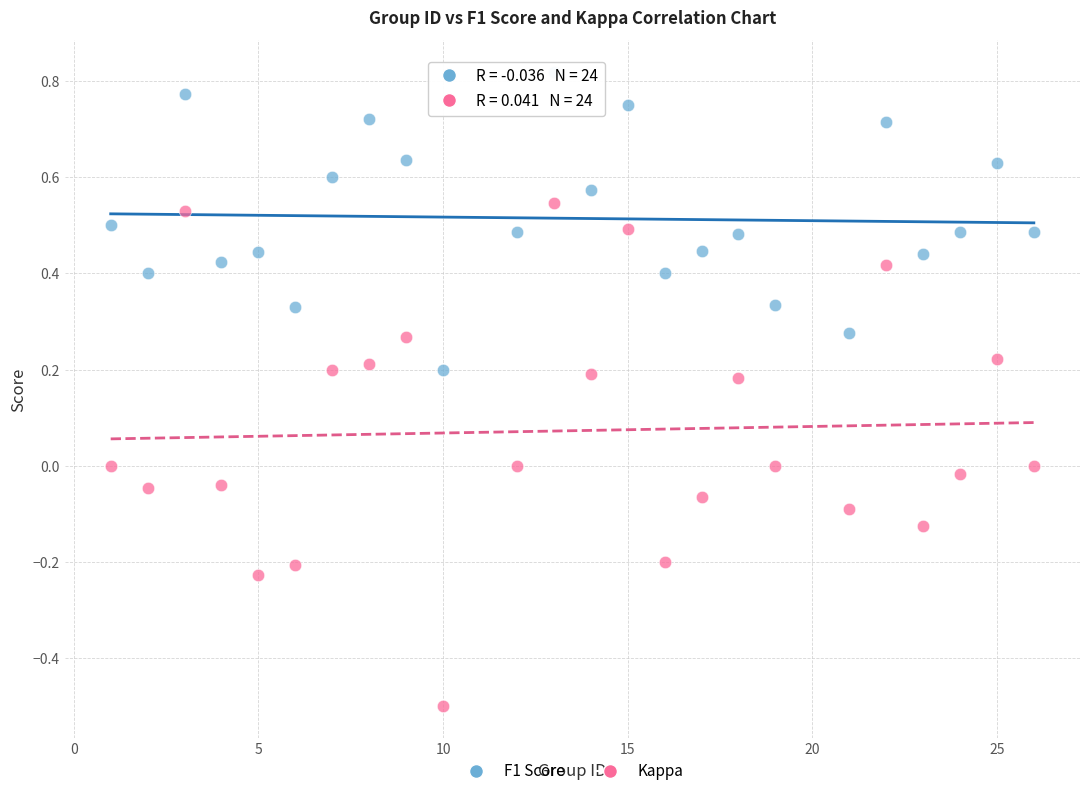

Which series contains the lowest Y value?

Kappa